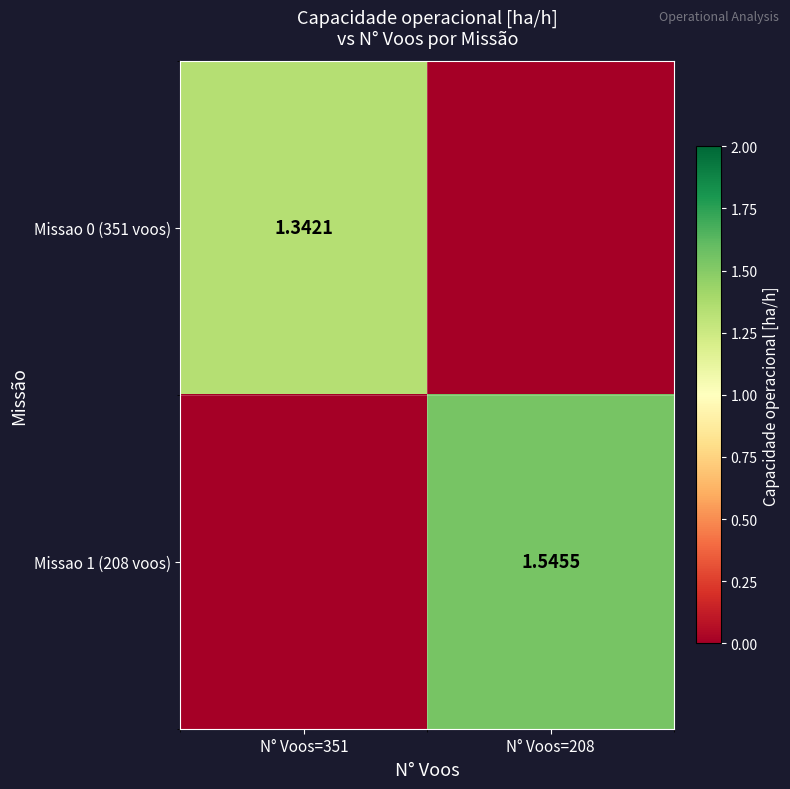

Is the value of Missao 1 (208 voos) at N° Voos=351 greater than the value of Missao 0 (351 voos) at N° Voos=208?

No